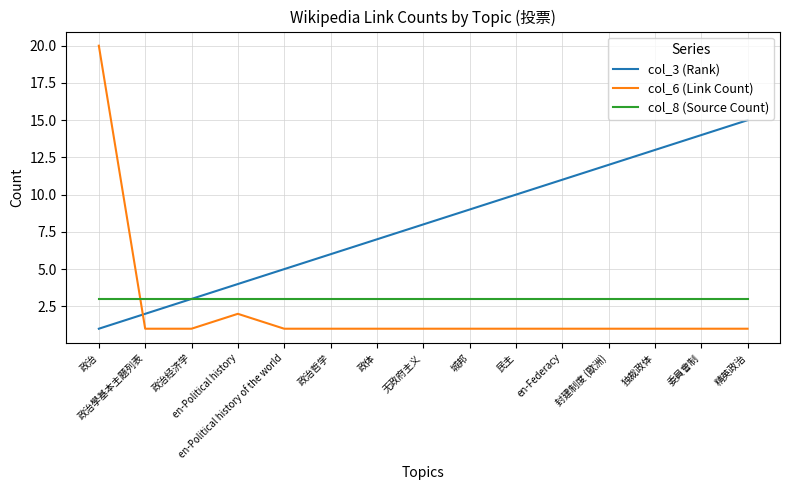

How many distinct data groups are displayed?

3